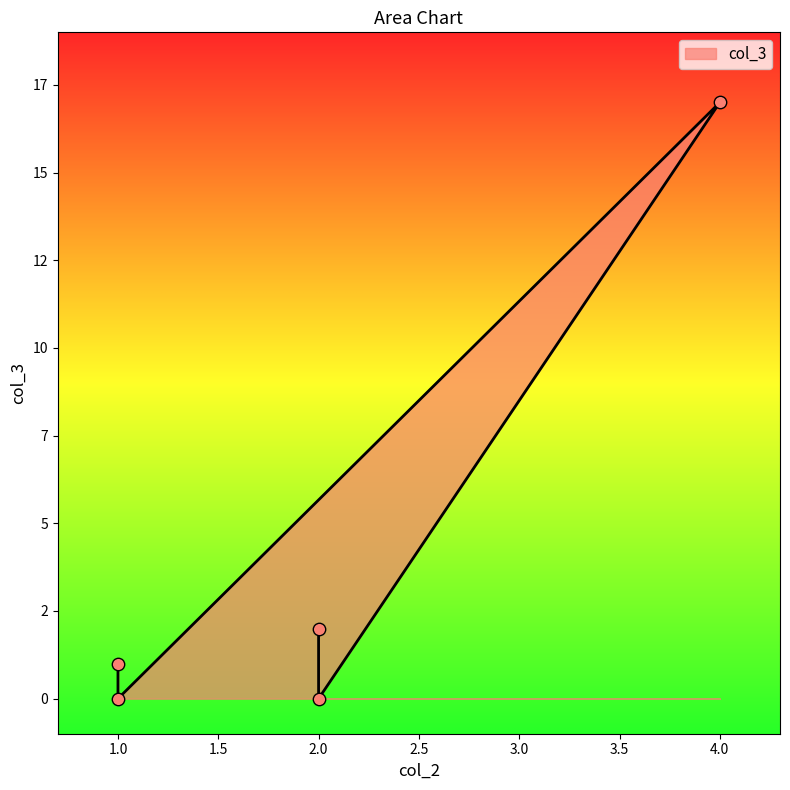

Which has a higher value, 4 or 2?

4